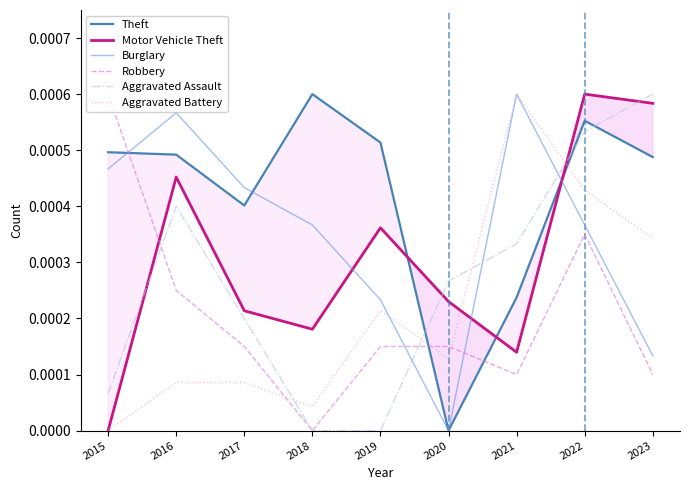

The value of Motor Vehicle Theft at 2017 is 0.0. True or false?

False